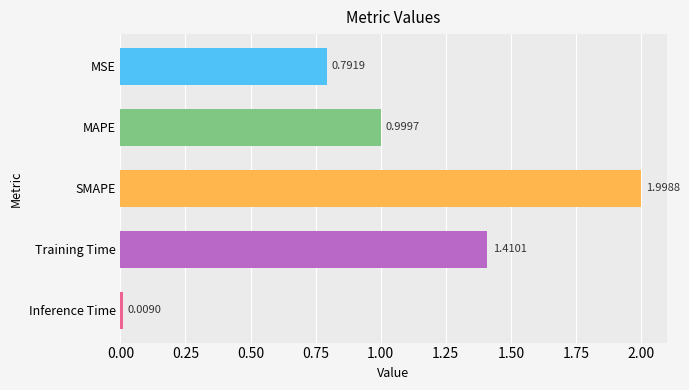

How many bars are there in total?

5